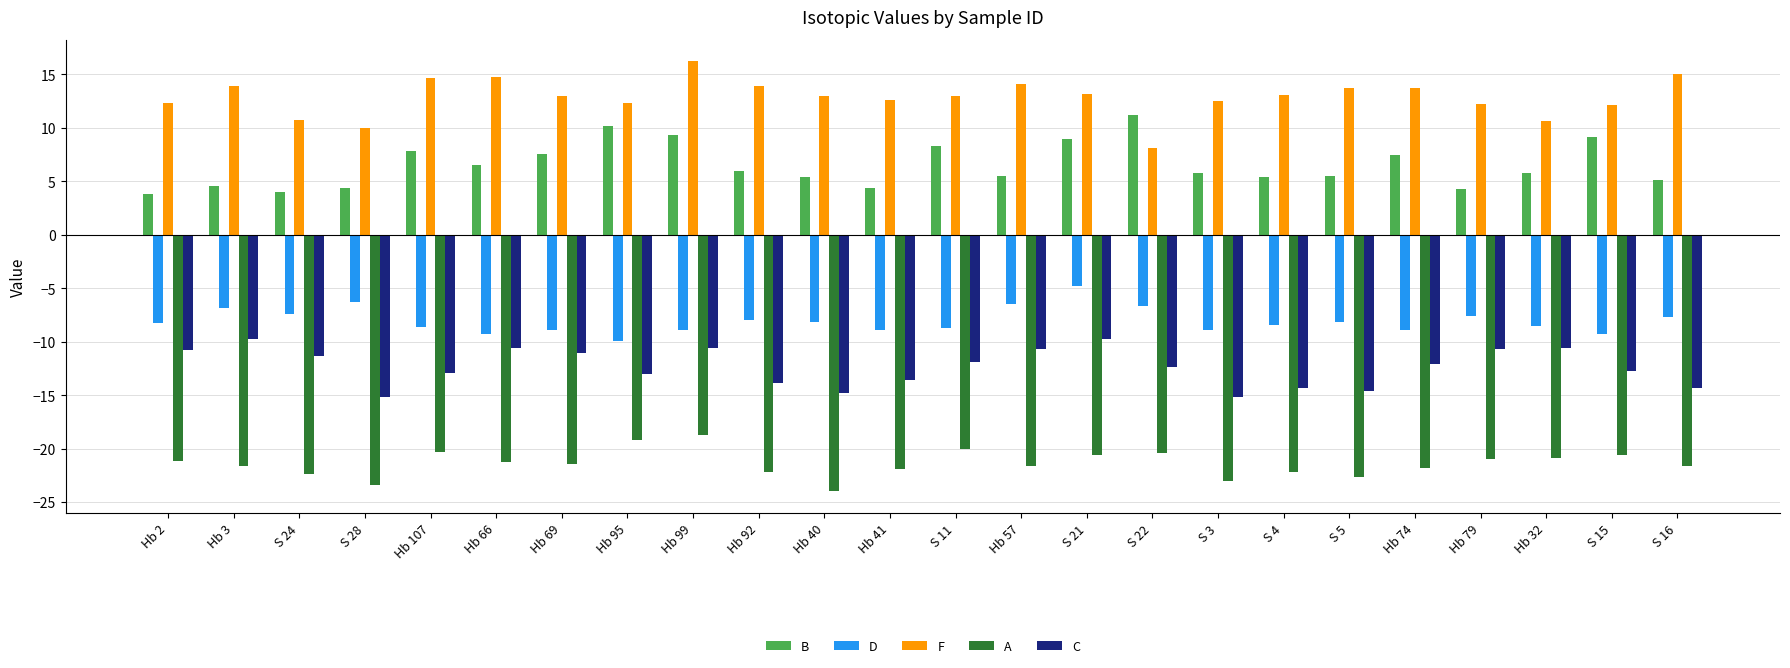

What are all the series names shown in the legend?

B, D, F, A, C